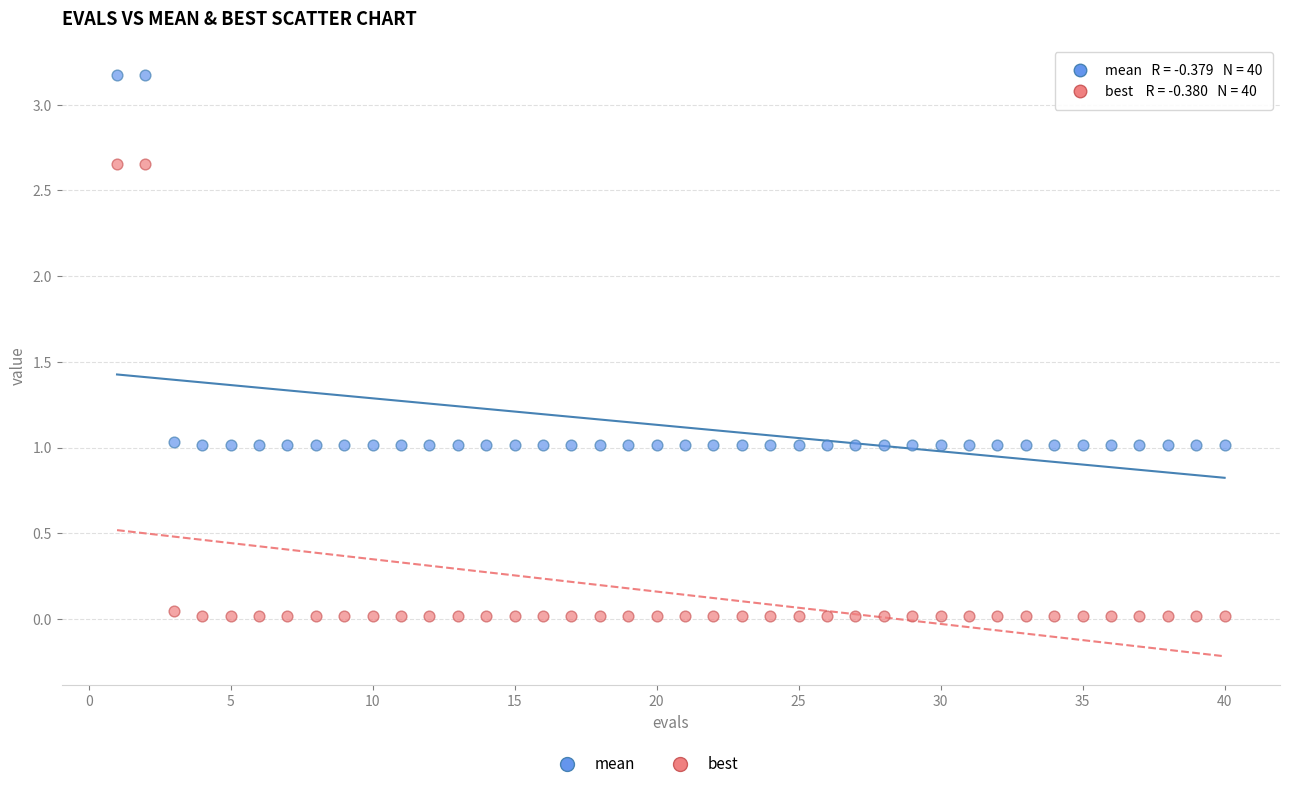

Which series reaches the minimum Y coordinate?

best